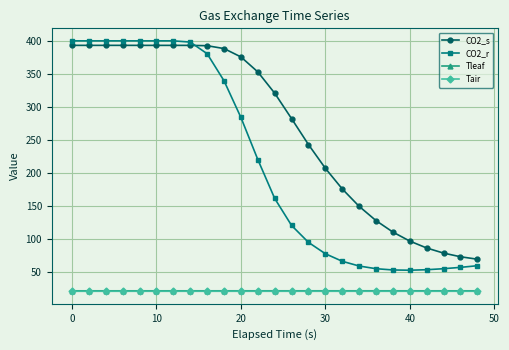

True or false: CO2_s has more than 0 interior local peaks.

True